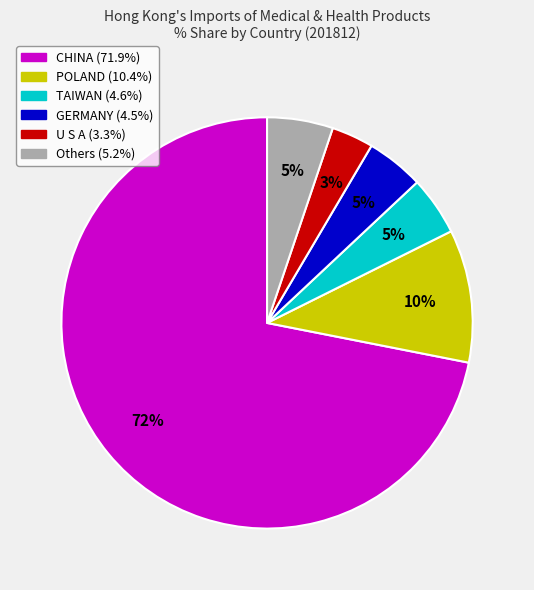

To the nearest percent, what is the difference between the largest and smallest slice percentages?

69%